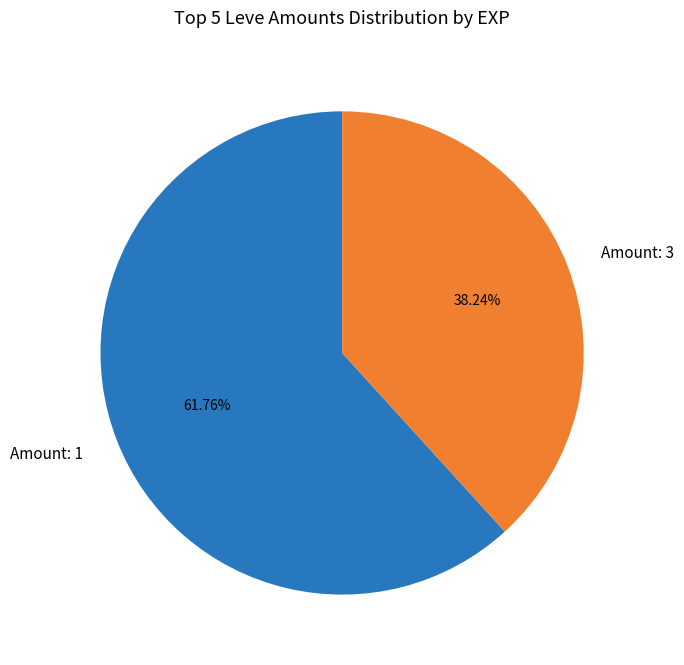

Which slice is the smallest?

Amount: 3